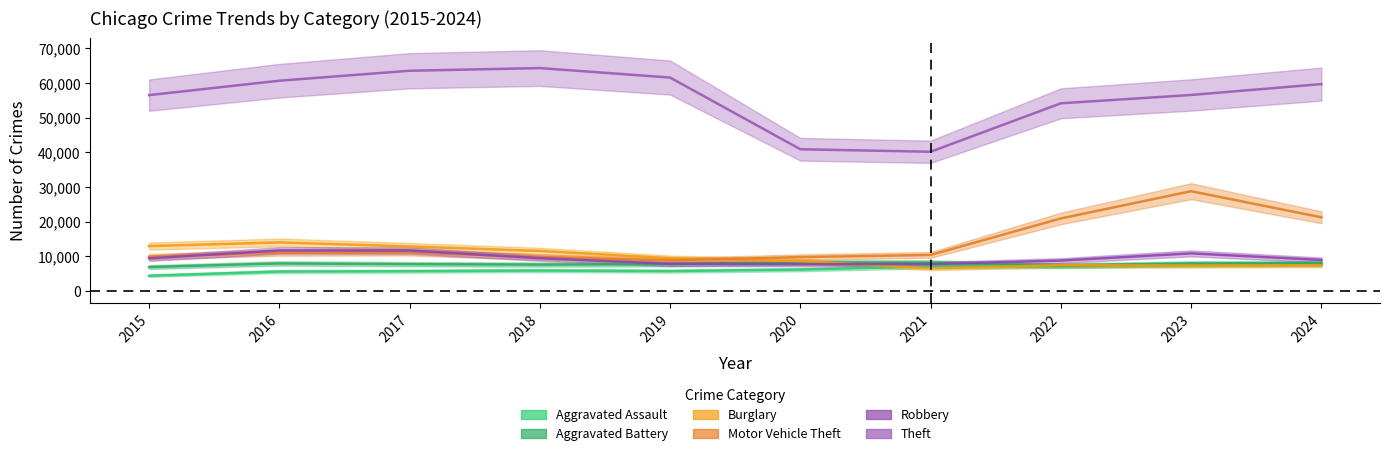

Reading right to left, extract all data points from this chart.

Aggravated Assault: 7779	7567	7171	7127	6190	5753	5914	5728	5624	4420
Aggravated Battery: 8050	7959	7386	8236	8238	7742	7626	7753	7958	6923
Burglary: 7465	7357	7465	6544	8640	9487	11561	12856	14037	12967
Motor Vehicle Theft: 21279	28803	20951	10410	9788	8840	9823	11156	11085	9903
Robbery: 8972	10868	8797	7765	7752	7840	9479	11697	11716	9437
Theft: 59707	56566	54167	40186	40906	61596	64326	63559	60681	56528